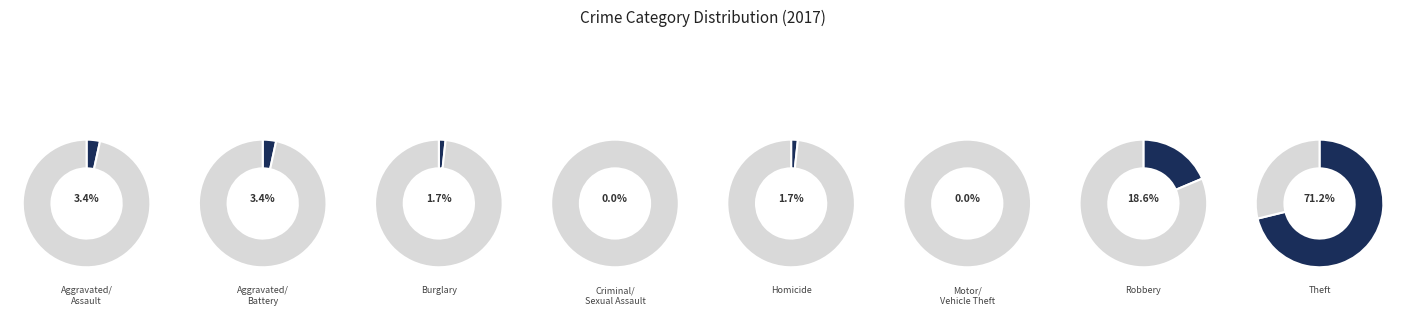

How many slices are in this pie chart?

8